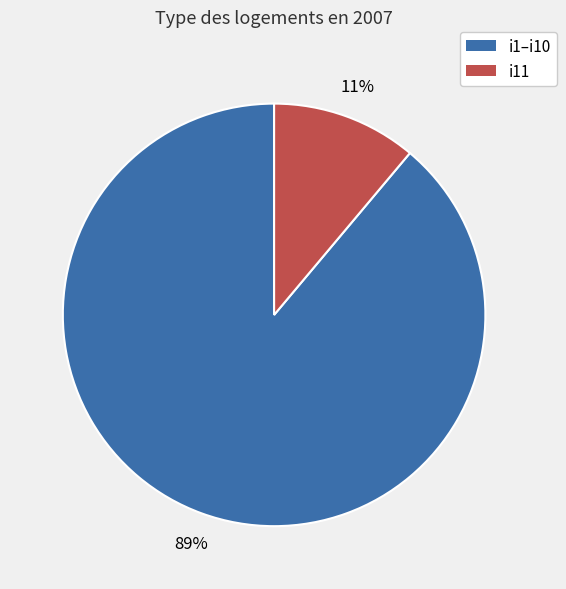

To the nearest percent, what is the average slice percentage?

50%